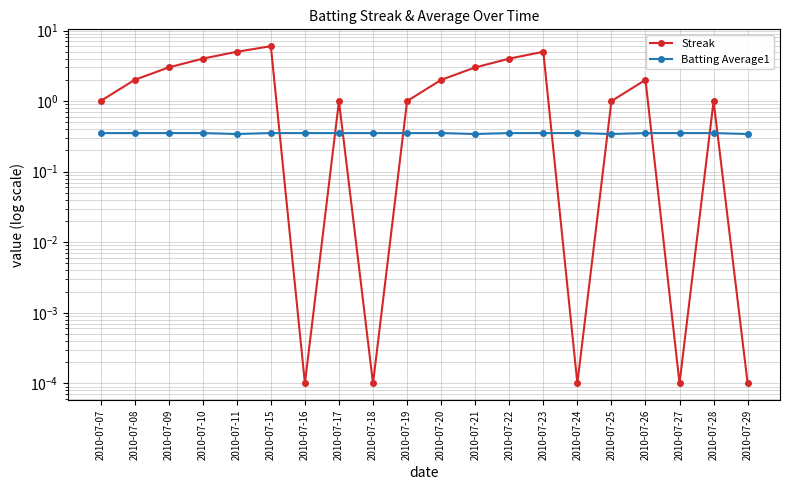

The value of Streak at 2010-07-24 is 0.0. True or false?

True